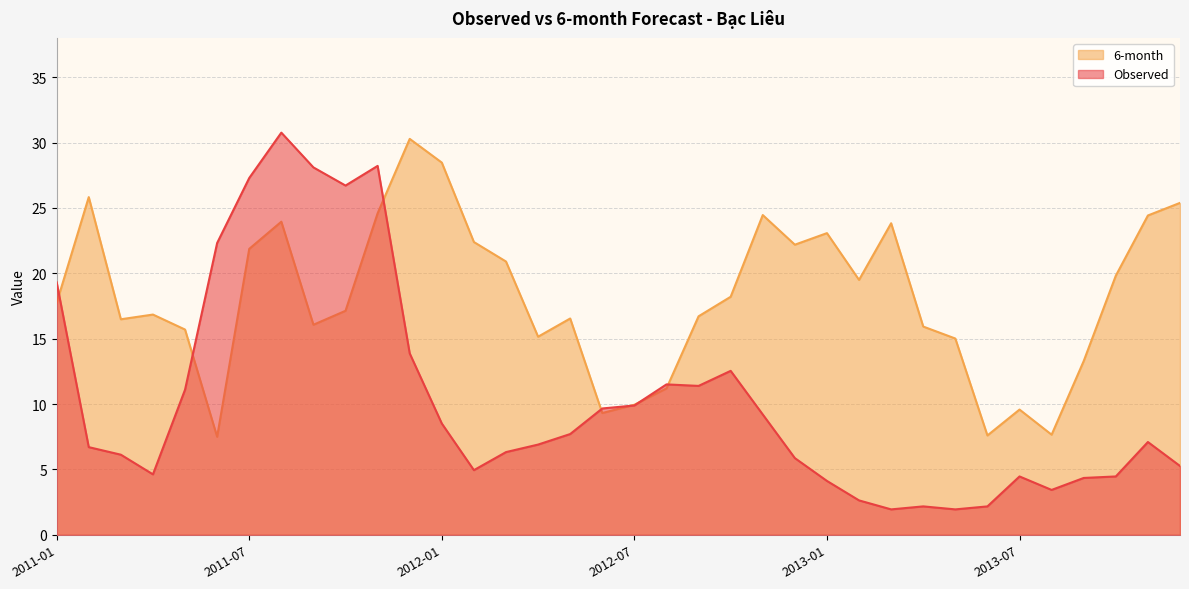

Reading left to right, transcribe all the data shown in this chart.

Observed: 19.3	6.7	6.1	4.6	11.1	22.3	27.3	30.8	28.1	26.7	28.2	13.9	8.5	4.9	6.3	6.9	7.7	9.7	9.9	11.5	11.4	12.5	9.2	5.9	4.1	2.6	1.9	2.2	1.9	2.2	4.5	3.4	4.3	4.5	7.1	5.3
6-month: 17.7	25.8	16.5	16.8	15.7	7.5	21.9	23.9	16.1	17.1	24.6	30.3	28.5	22.4	20.9	15.2	16.5	9.3	9.9	11.2	16.7	18.2	24.5	22.2	23.1	19.5	23.8	15.9	15.0	7.6	9.6	7.7	13.3	19.8	24.4	25.4